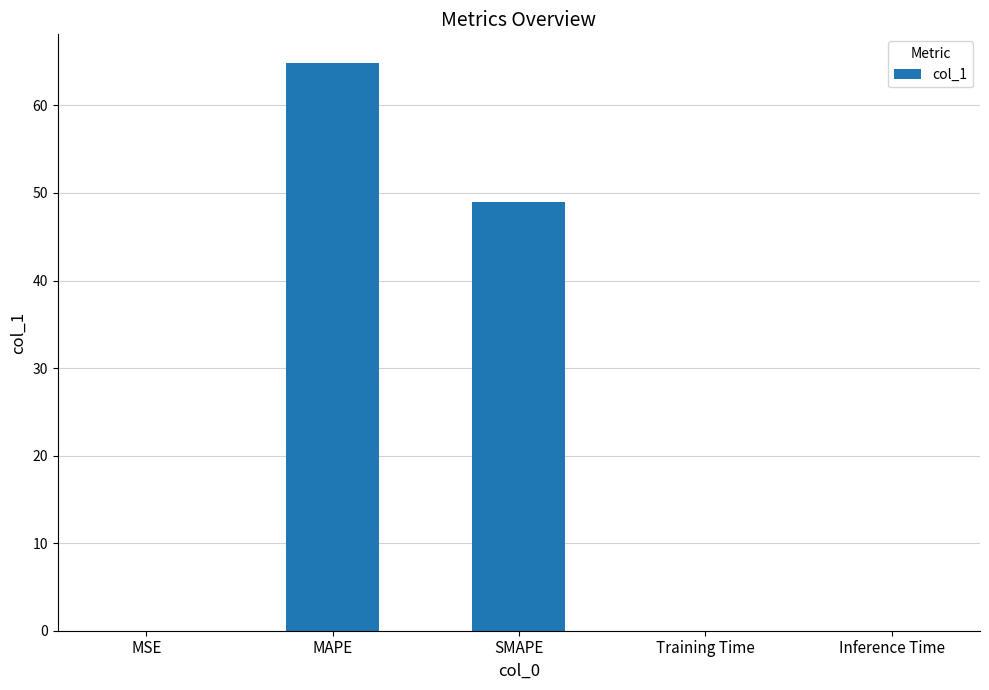

What is the change in value from MSE to SMAPE?

+49.0